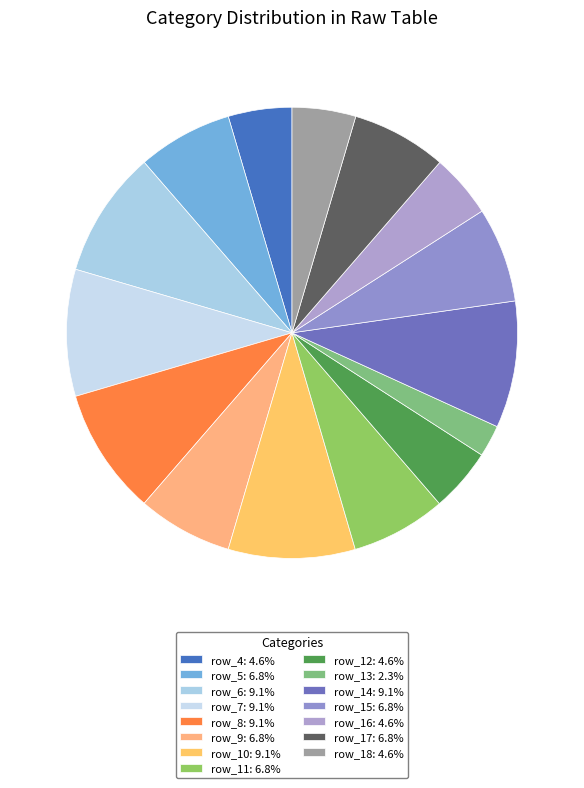

How many slices are in this pie chart?

15